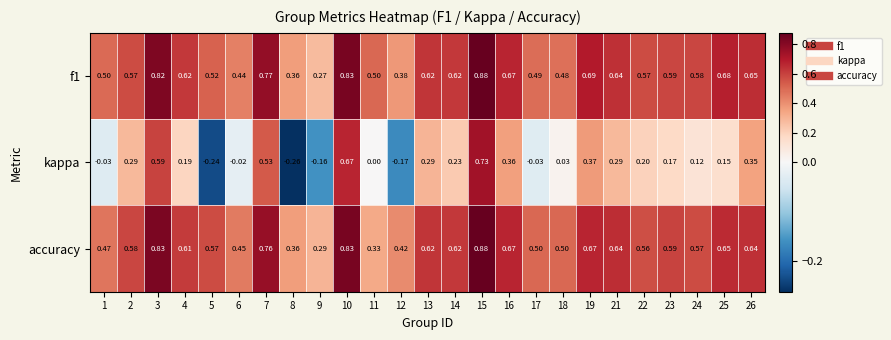

Which series has the widest spread of values?

kappa